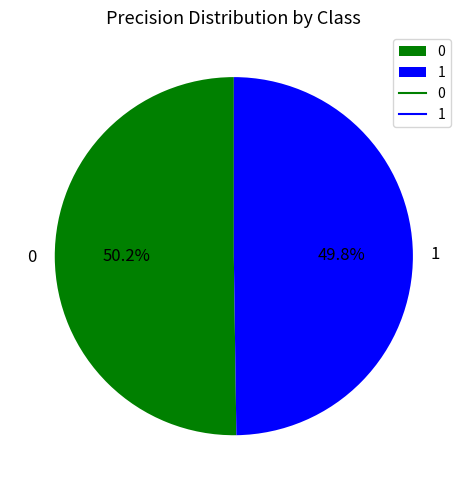

To the nearest percent, what percentage of the pie is 0?

50%